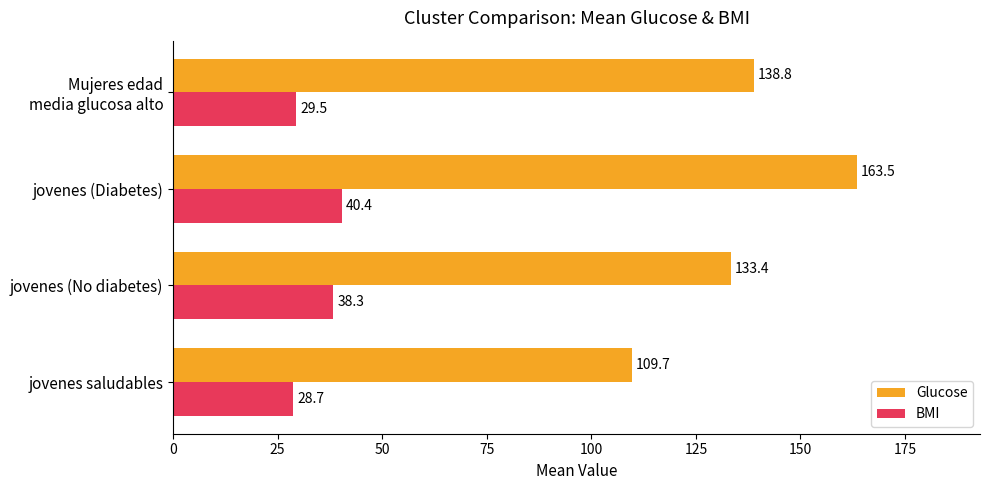

What is the greatest value displayed?

163.5